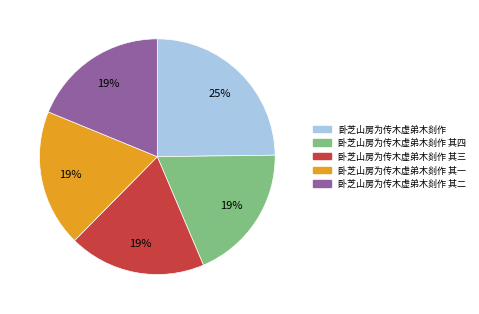

What percentage is the 卧芝山房为传木虚弟木剡作 其一 slice, to the nearest percent?

19%